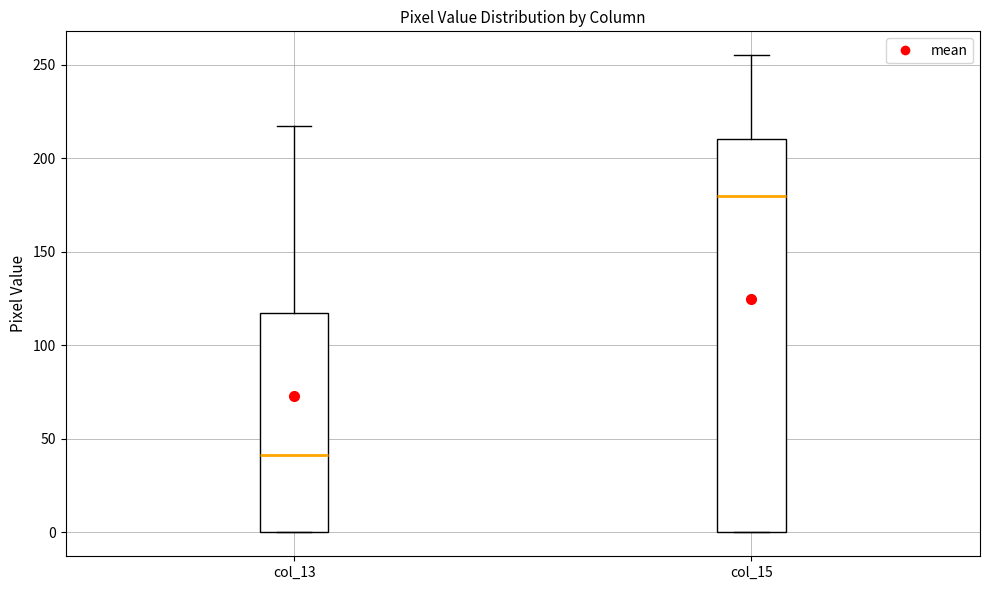

Which box is the tallest, from its lower edge to its upper edge?

col_15